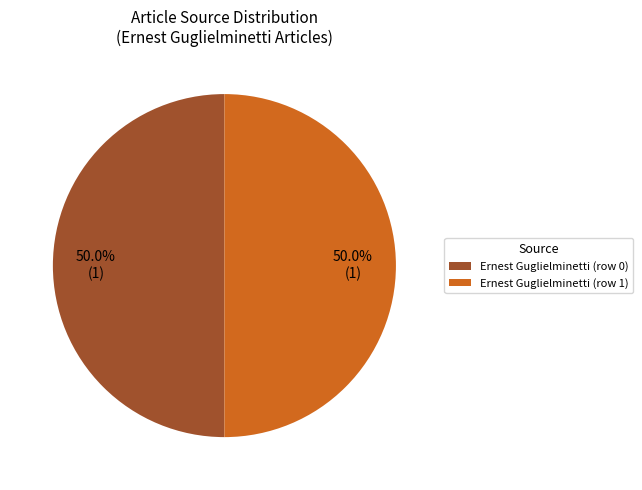

How many slices are in this pie chart?

2